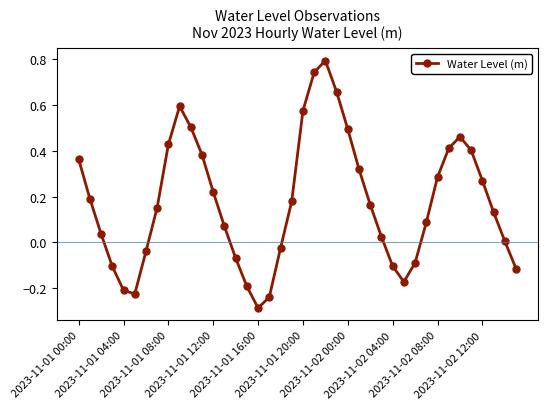

What is the maximum value shown in the chart?

0.8